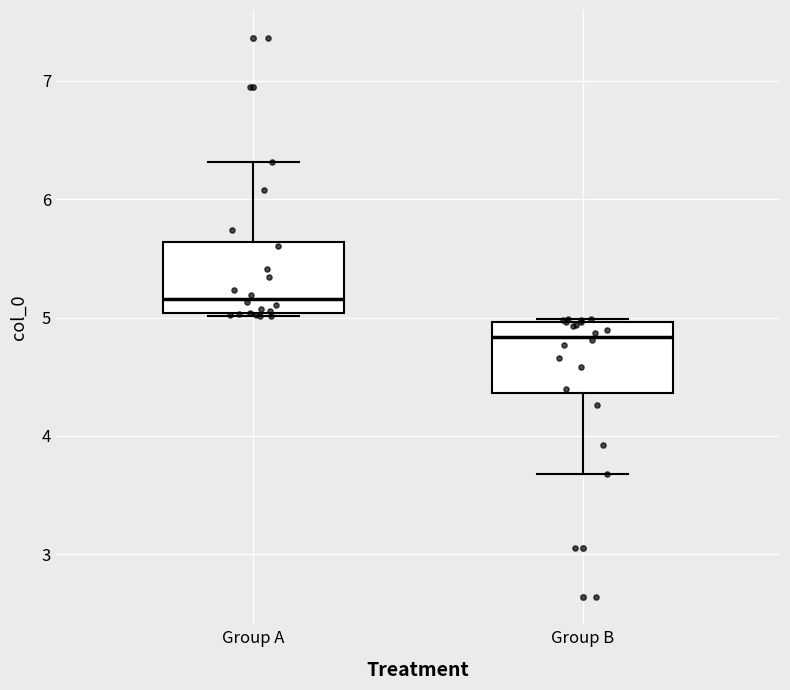

Where does the median line of the box for Group A sit on the y-axis? The values are not printed on the chart, so give them approximately, as read against the axis.

5.2